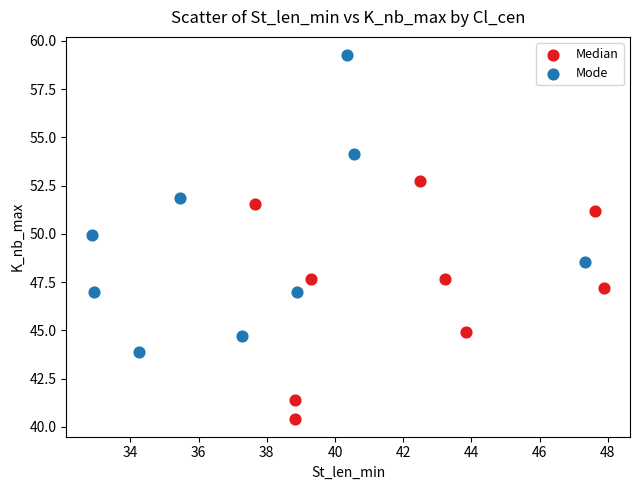

Which series contains the highest Y value?

Mode